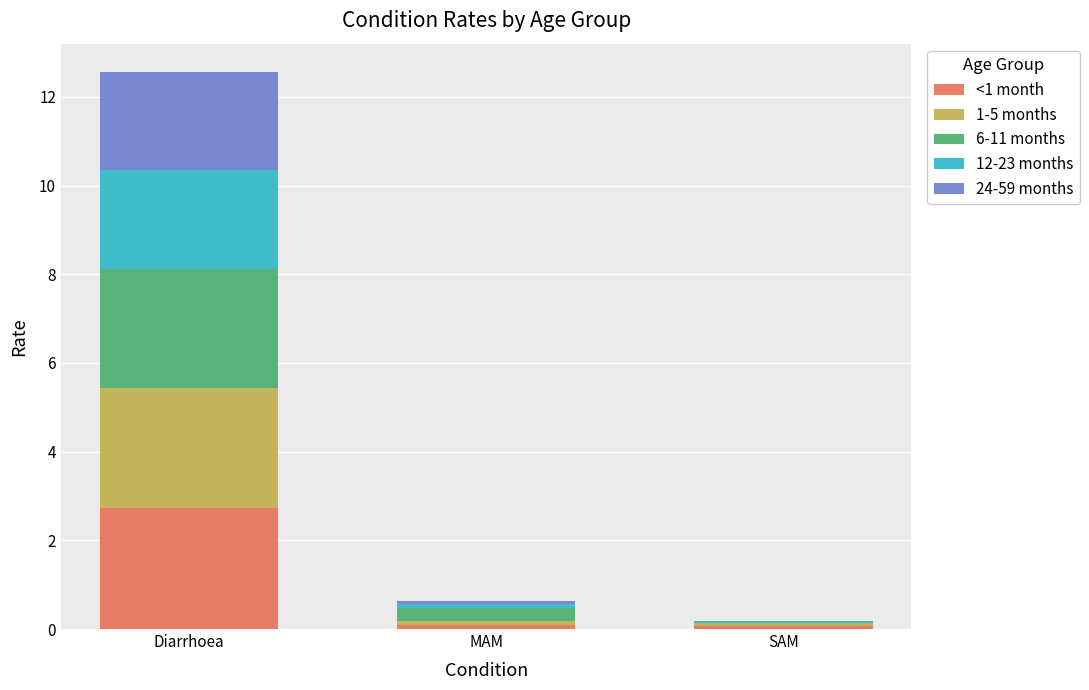

At which category is the sum across all series the highest?

Diarrhoea